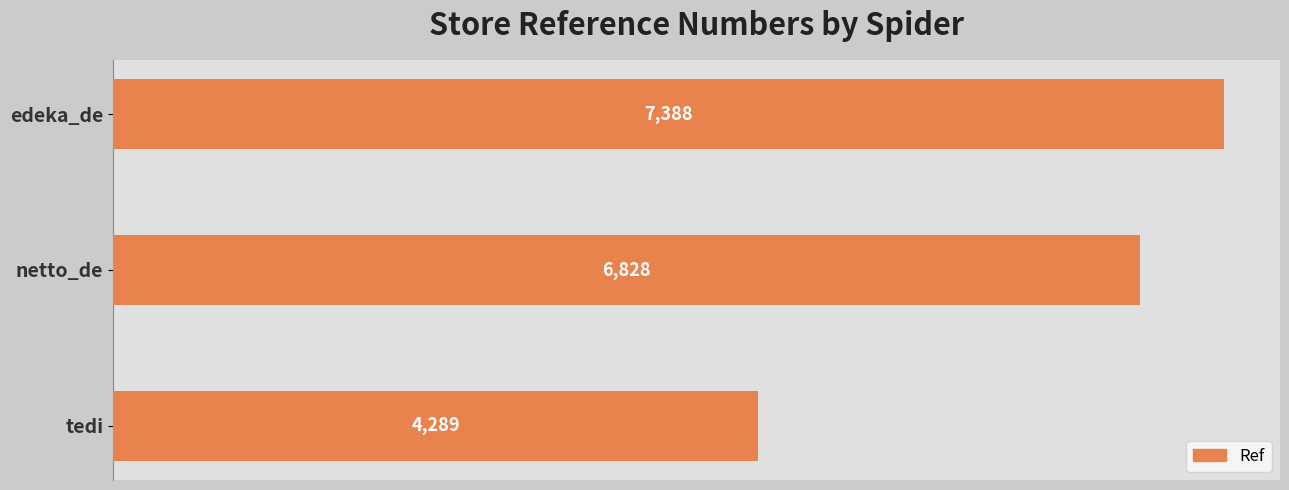

Rank the categories by value from highest to lowest.

edeka_de, netto_de, tedi